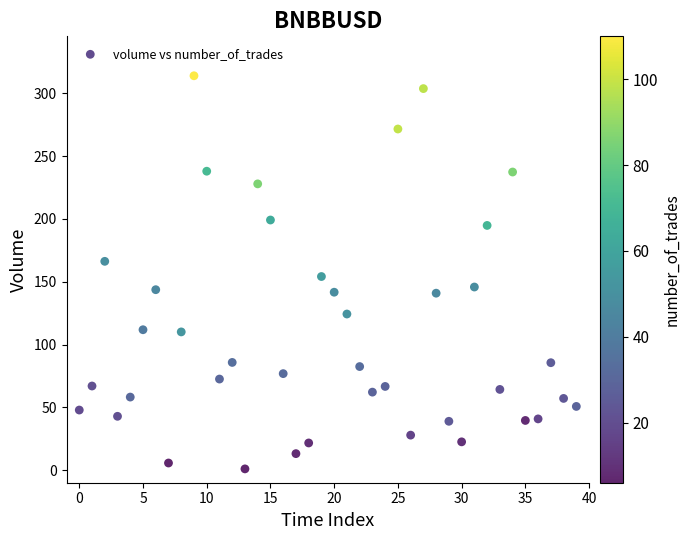

What is the range of Y values (max minus min)?

313.0